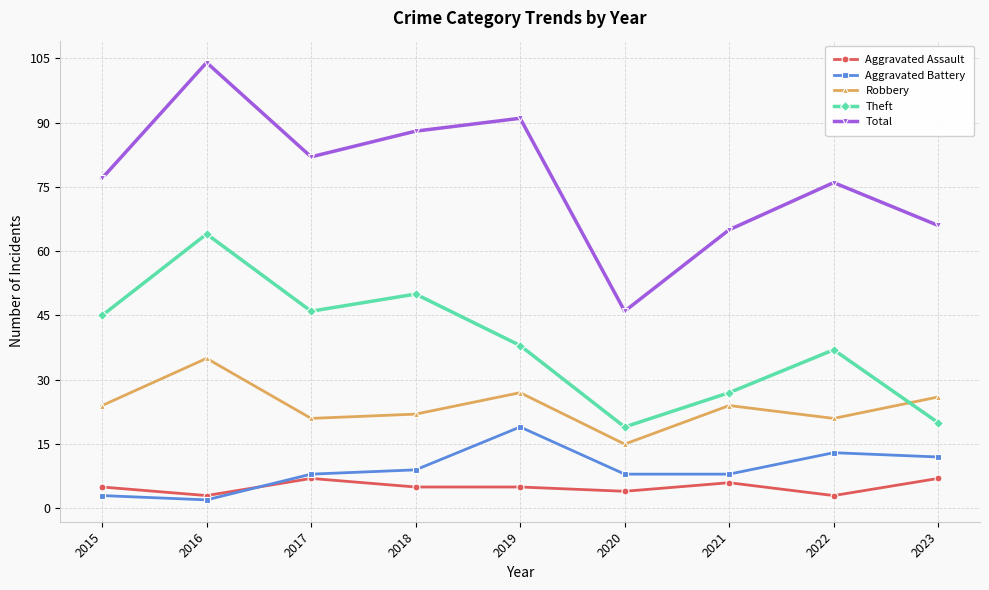

Which series has the largest total across all categories?

Total